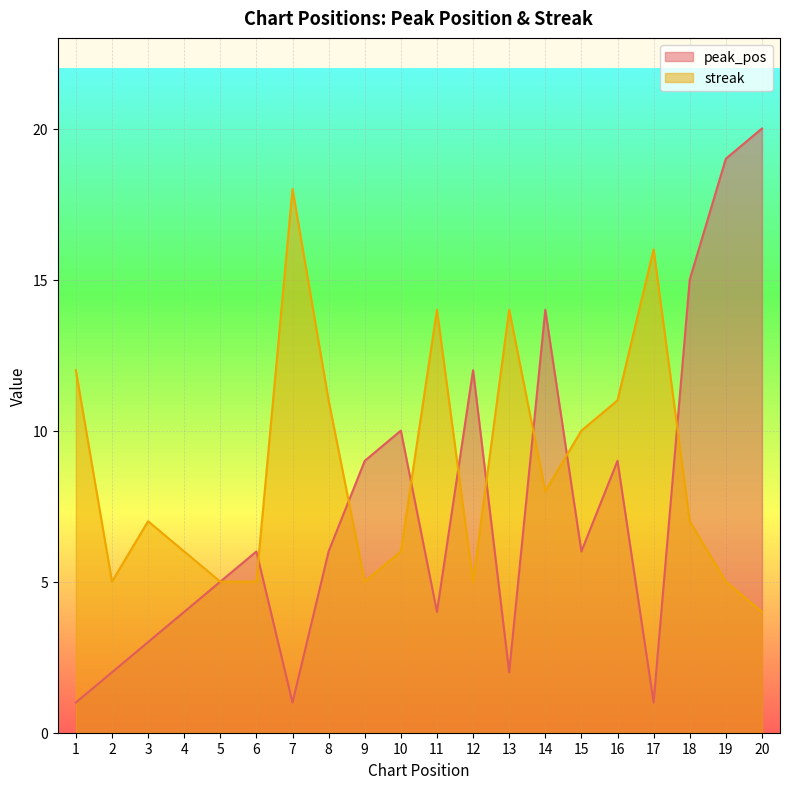

How many data points does each series have?

20